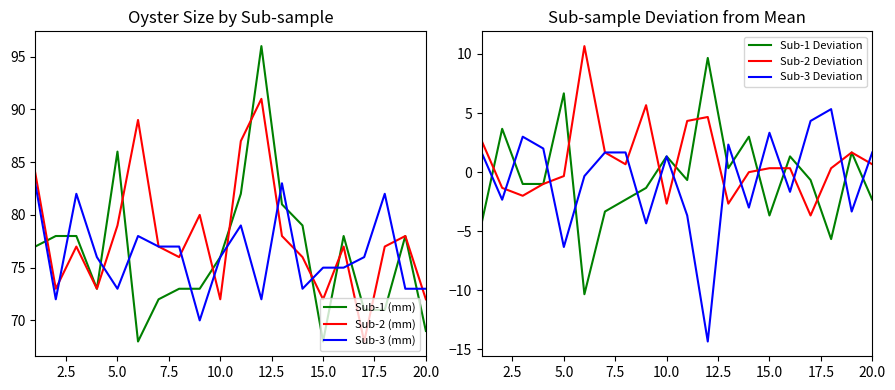

How many positive values does the Sub-2 Deviation series have?

12